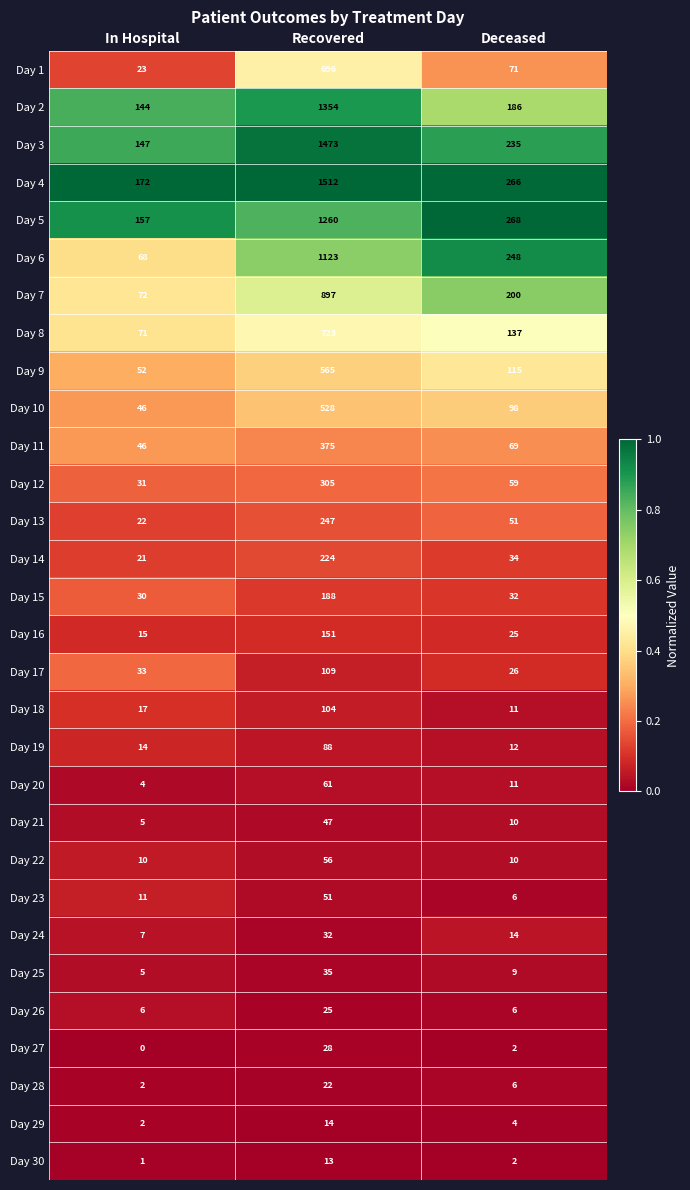

How many distinct data groups are displayed?

30